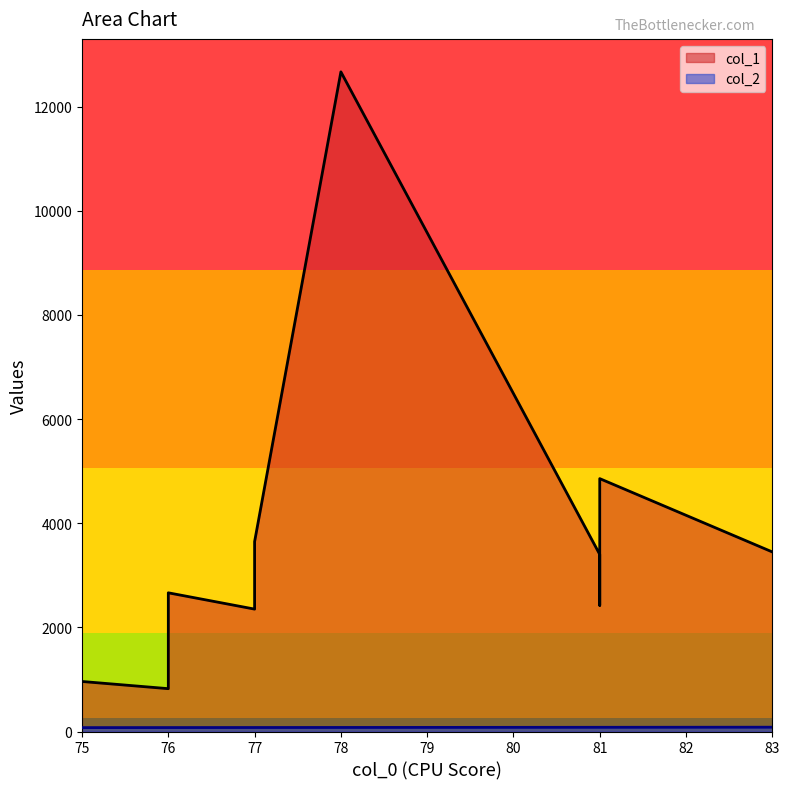

In col_2, how many points are higher than both neighbors (excluding endpoints)?

1